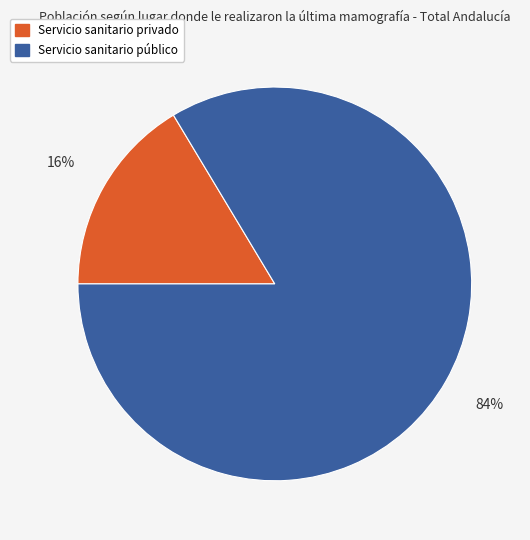

To the nearest percent, what portion does Servicio sanitario público represent?

84%